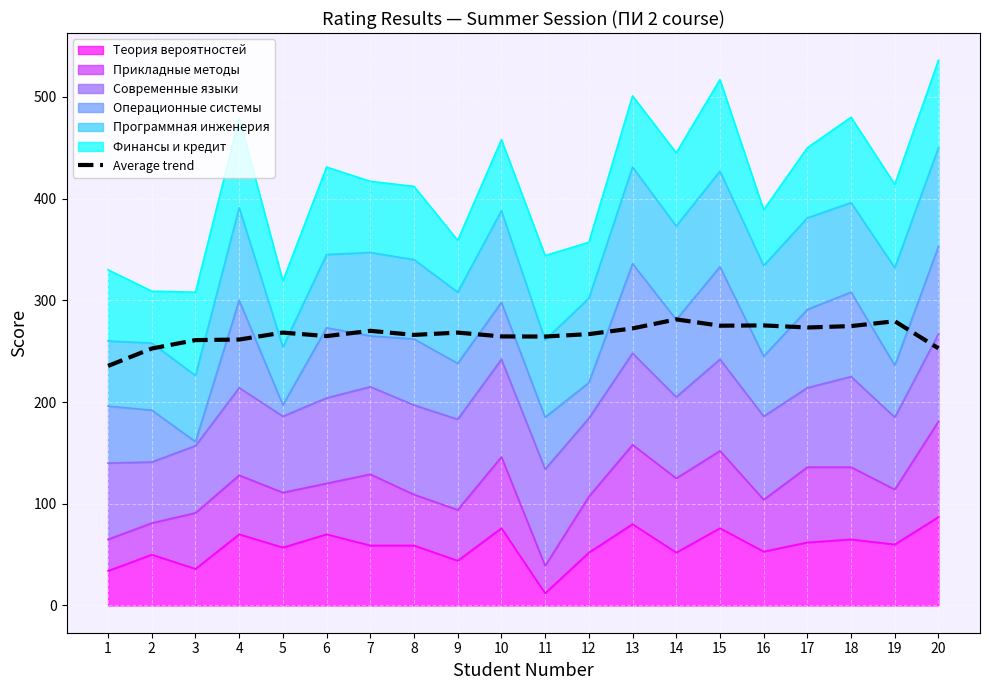

What is the sum of the values at 10 and 4?

525.9